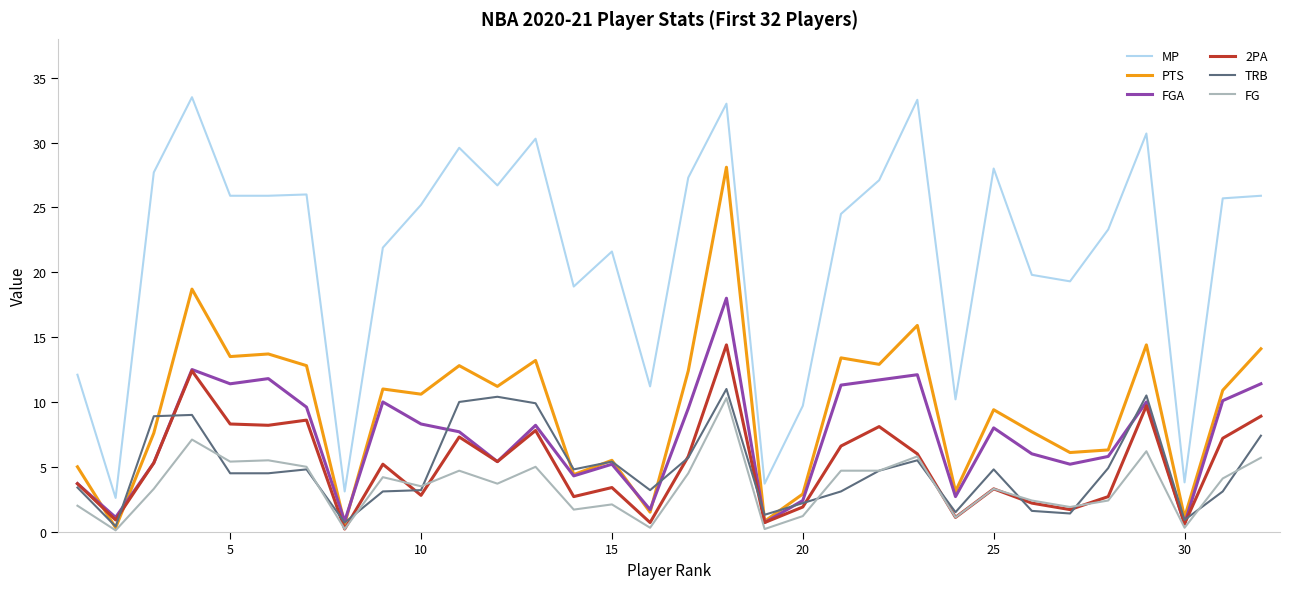

Which series has the largest range (max minus min)?

MP